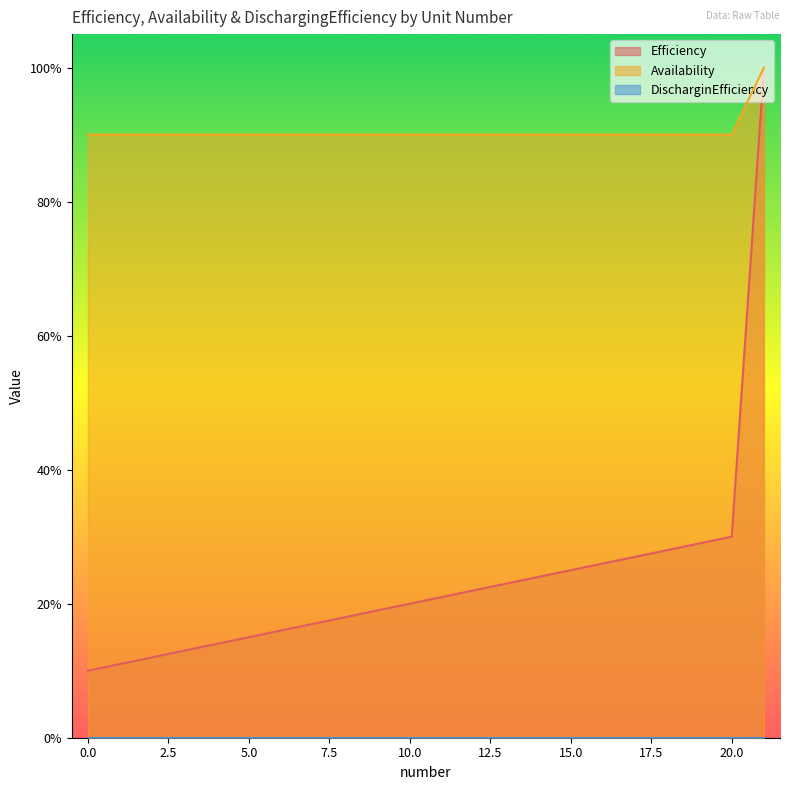

Reading left to right, what are all the values shown in this chart?

Efficiency: 0=0.1	1=0.1	2=0.1	3=0.1	4=0.1	5=0.1	6=0.2	7=0.2	8=0.2	9=0.2	10=0.2	11=0.2	12=0.2	13=0.2	14=0.2	15=0.2	16=0.3	17=0.3	18=0.3	19=0.3	20=0.3	21=1.0
Availability: 0=0.9	1=0.9	2=0.9	3=0.9	4=0.9	5=0.9	6=0.9	7=0.9	8=0.9	9=0.9	10=0.9	11=0.9	12=0.9	13=0.9	14=0.9	15=0.9	16=0.9	17=0.9	18=0.9	19=0.9	20=0.9	21=1.0